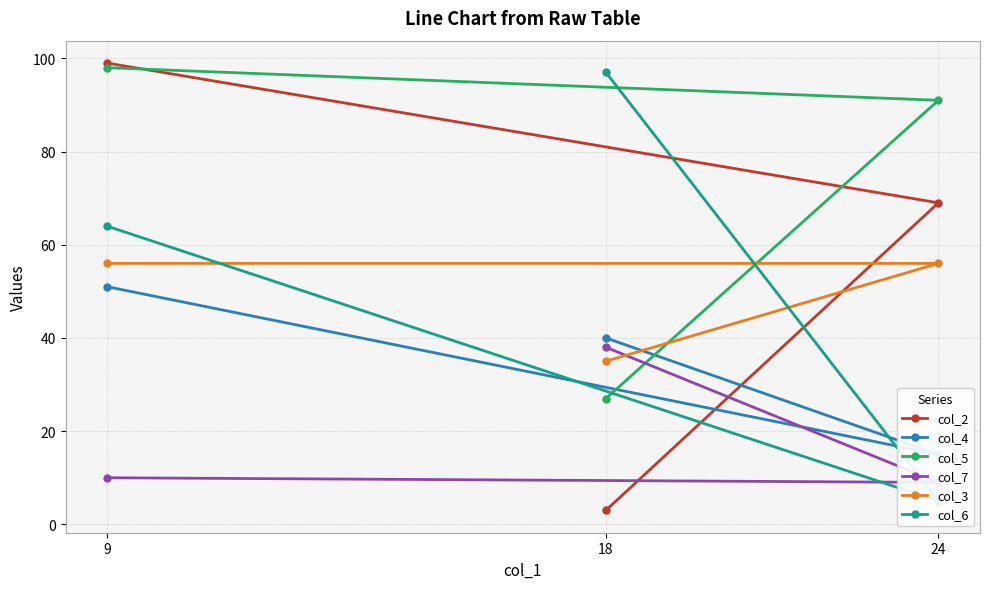

Which category has the highest value in the col_4 series?

9